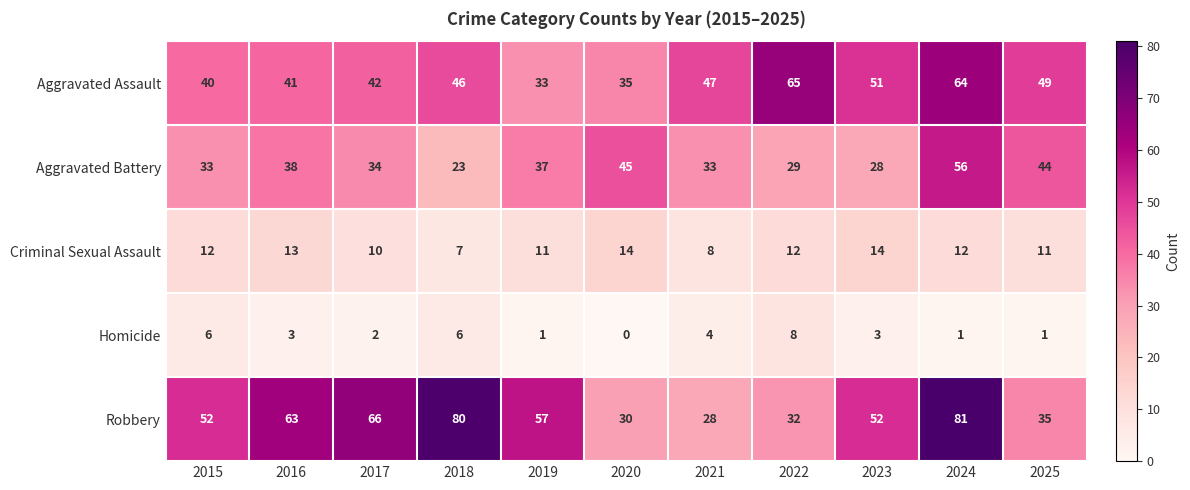

At 2019, list the series in order from smallest to largest.

Homicide, Criminal Sexual Assault, Aggravated Assault, Aggravated Battery, Robbery